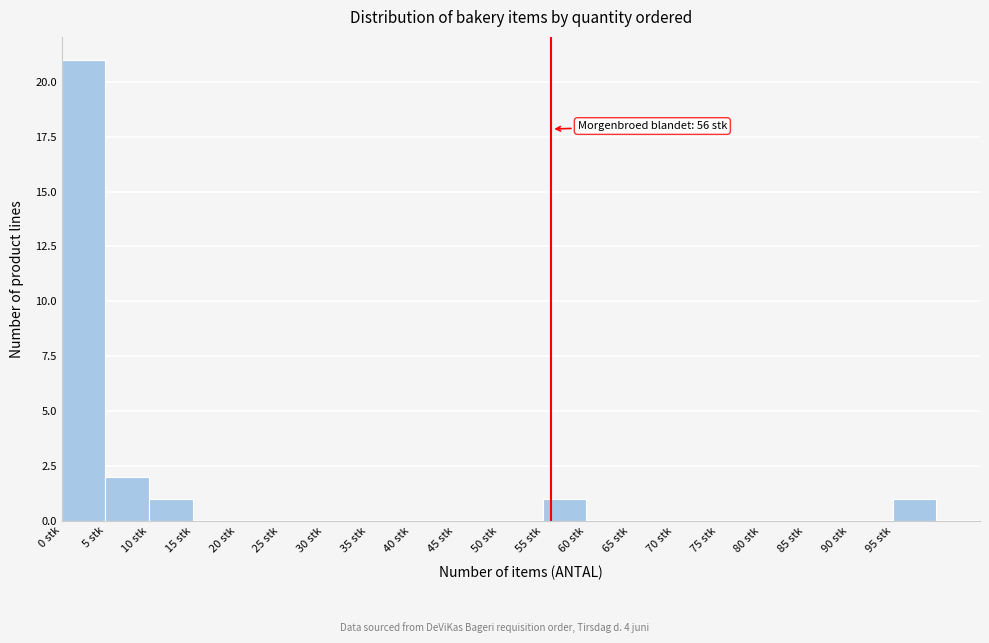

Which range on the x-axis has the tallest bar?

0 to 5